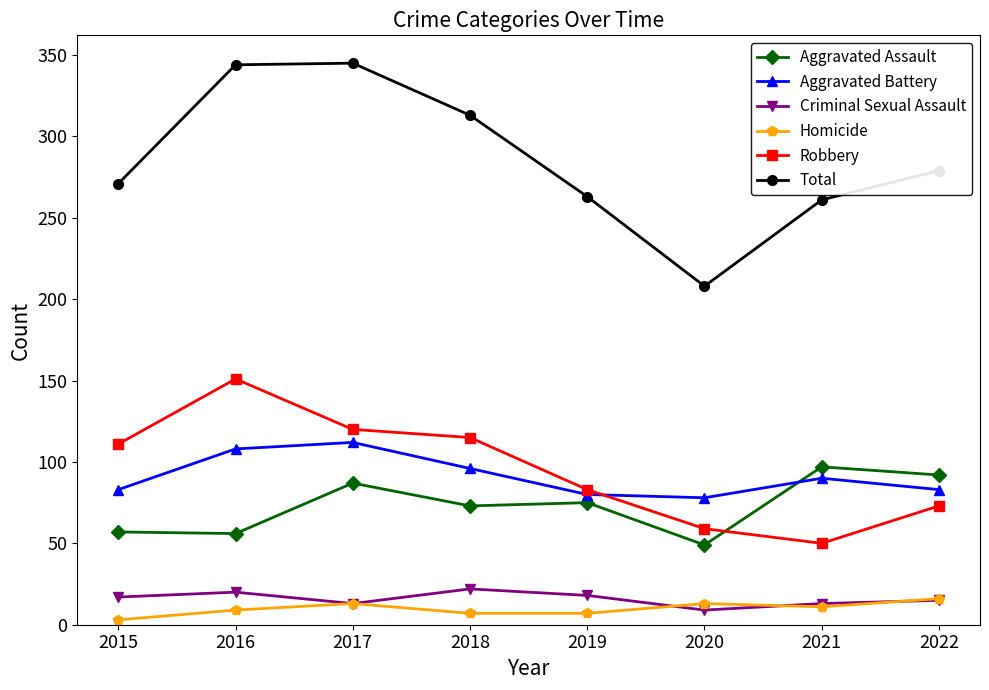

Which series has the largest total across all categories?

Total